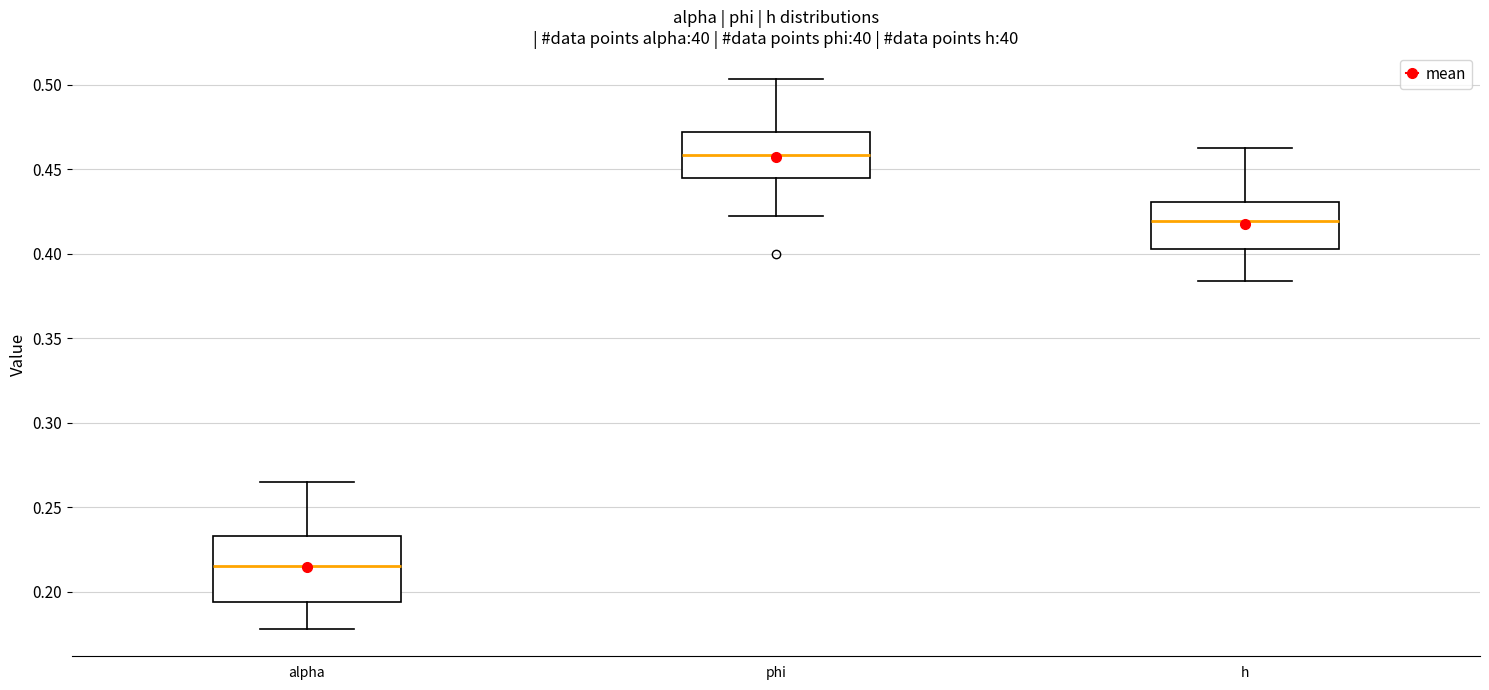

Reading left to right, transcribe this box plot: for each box, give where its median line is, the range the box spans, and where its two whiskers end, as read against the y-axis. The values are not printed on the chart, so give them approximately, as read against the axis.

alpha: median 0.215, box 0.195 to 0.235, whiskers 0.180 to 0.265
phi: median 0.460, box 0.445 to 0.470, whiskers 0.420 to 0.505
h: median 0.420, box 0.405 to 0.430, whiskers 0.385 to 0.465